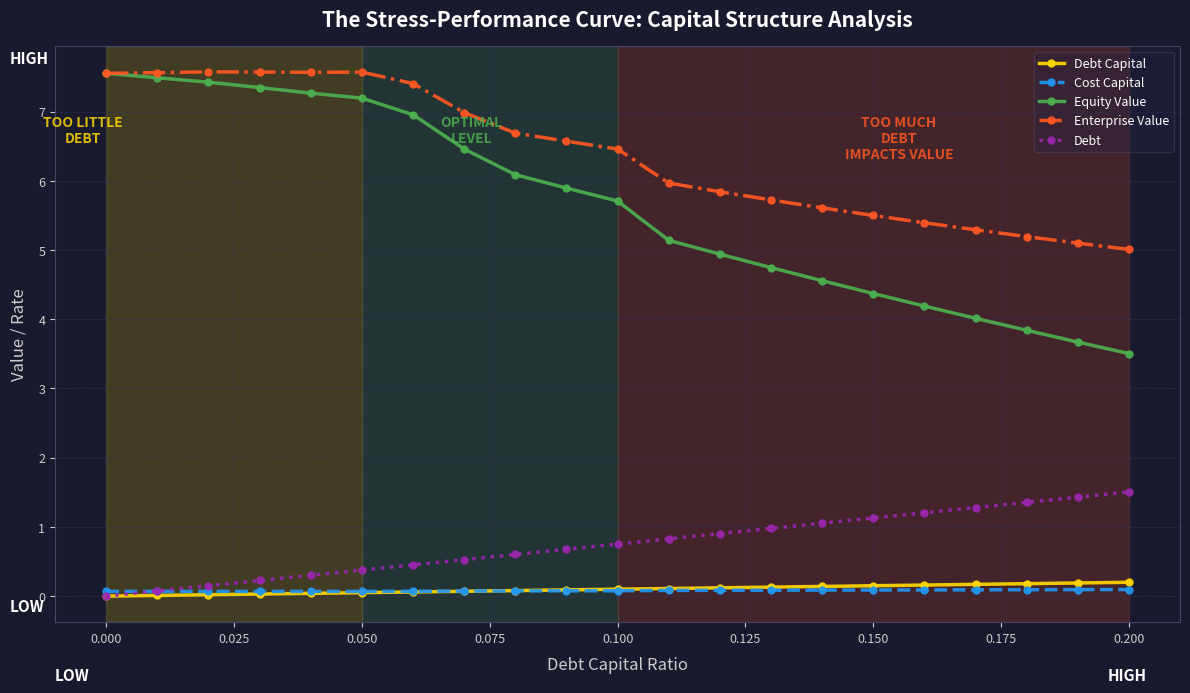

True or false: Debt and Enterprise Value intersect in this chart.

False